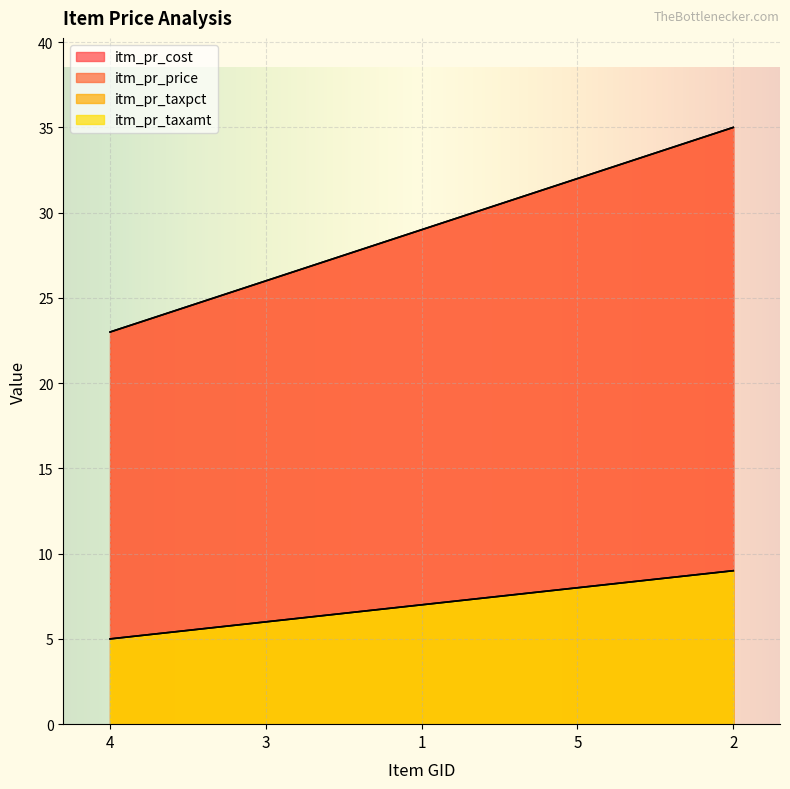

What is the sum of the itm_pr_cost values at 3 and 4?

49